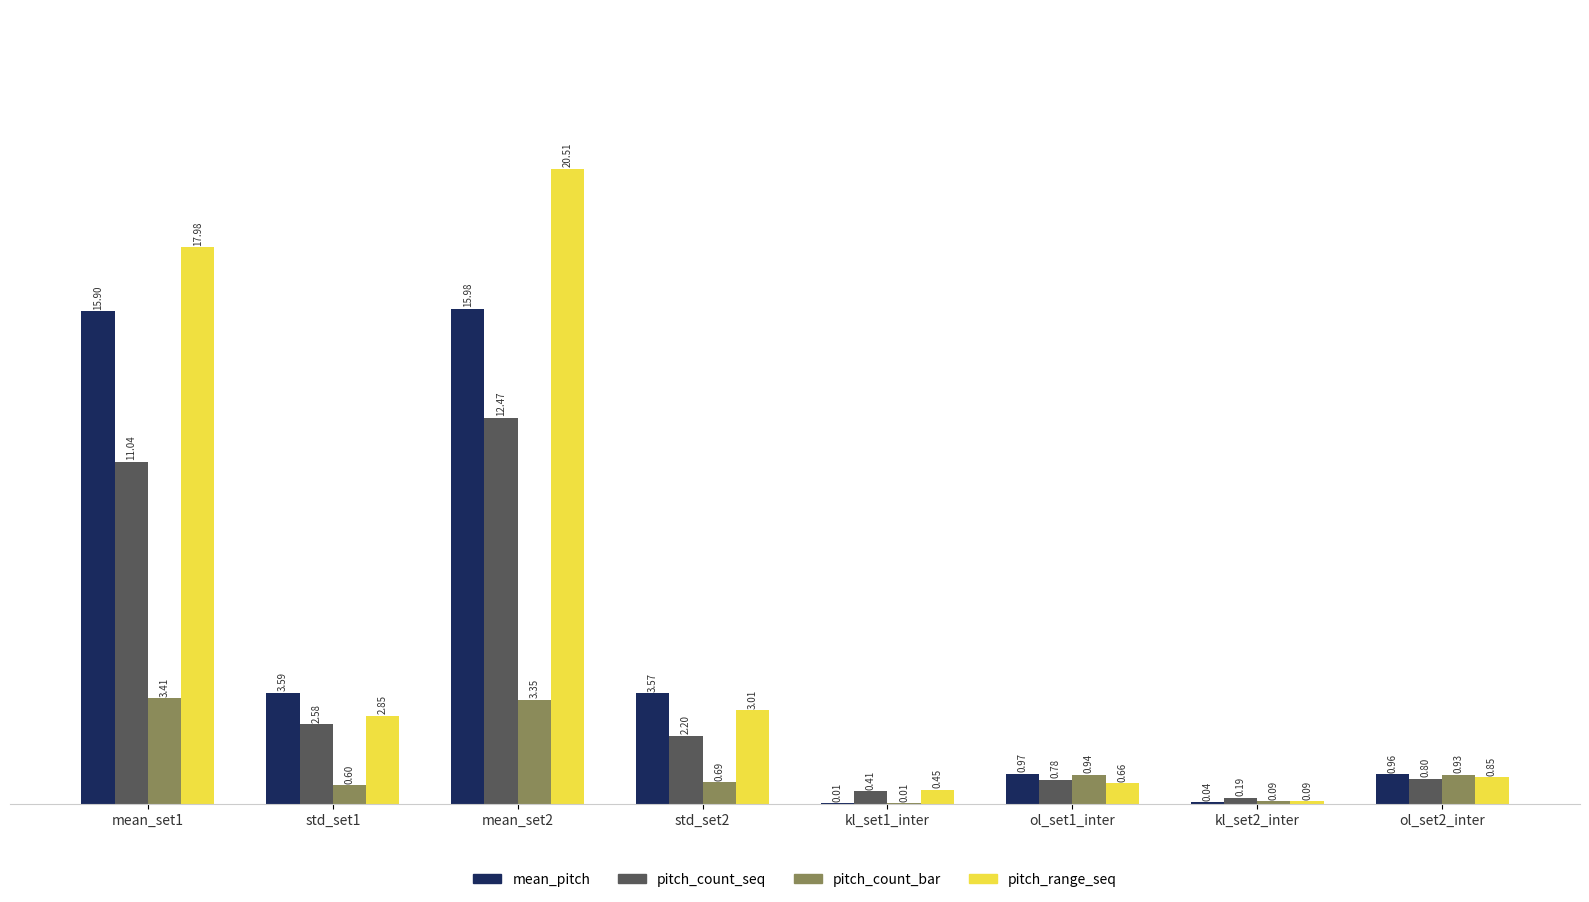

Which series changed the most between std_set1 and ol_set2_inter?

mean_pitch